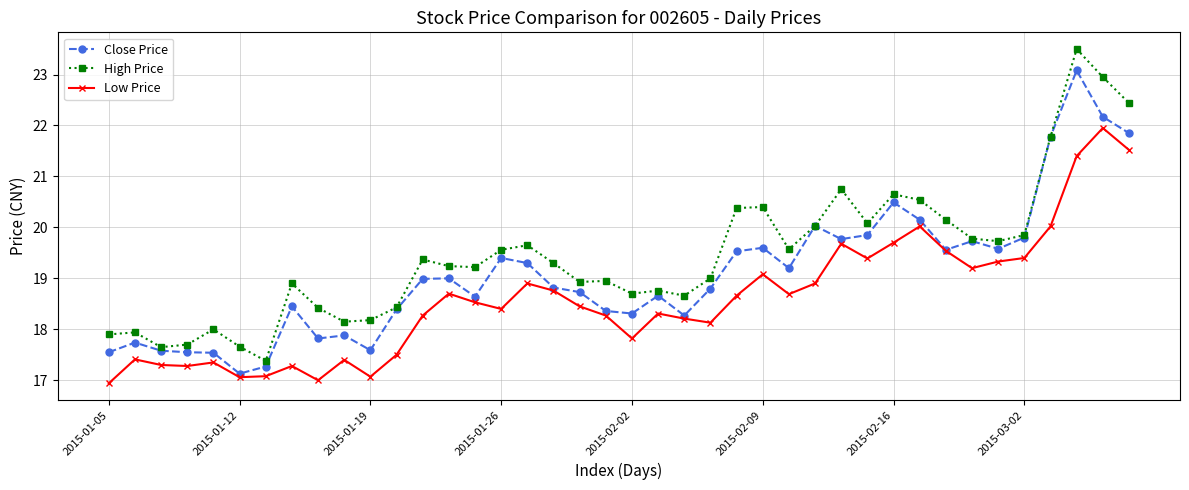

What is the value of the Low Price point at the 34th from the left?

19.2